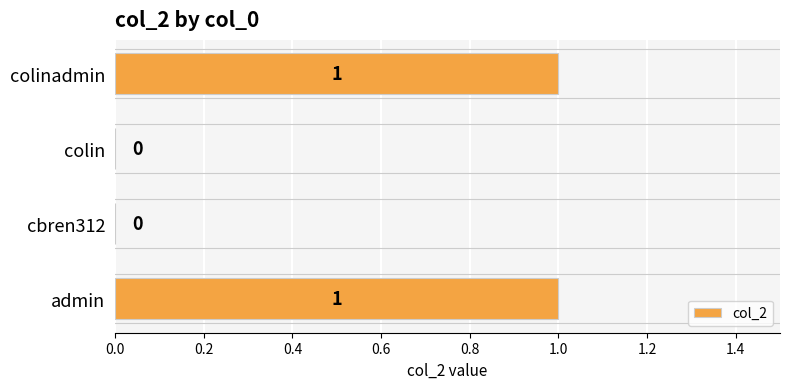

The chart shows a value of 0 at admin. True or false?

False